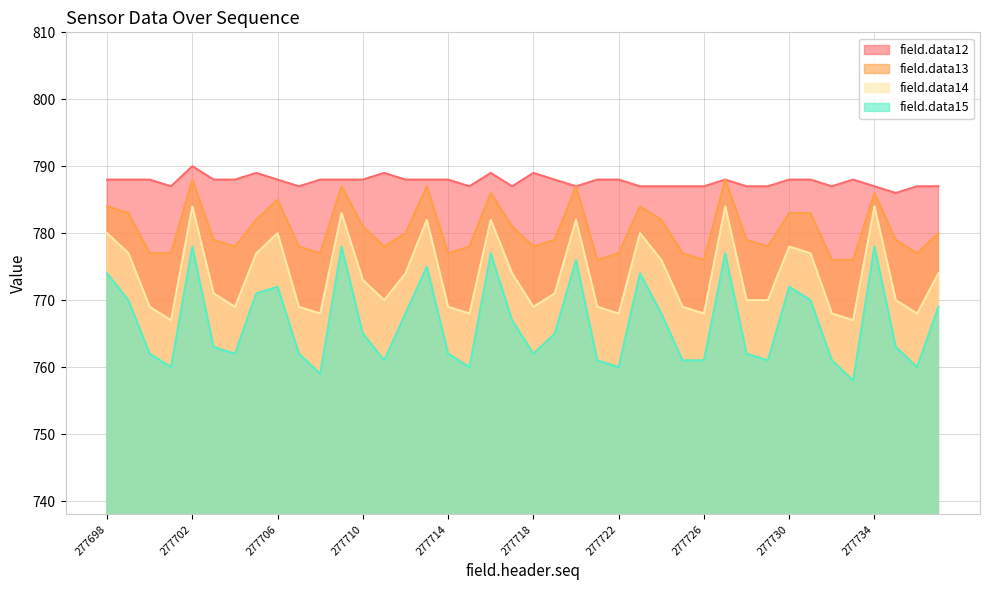

Is it true that field.data12 equals 373 at 277699?

False